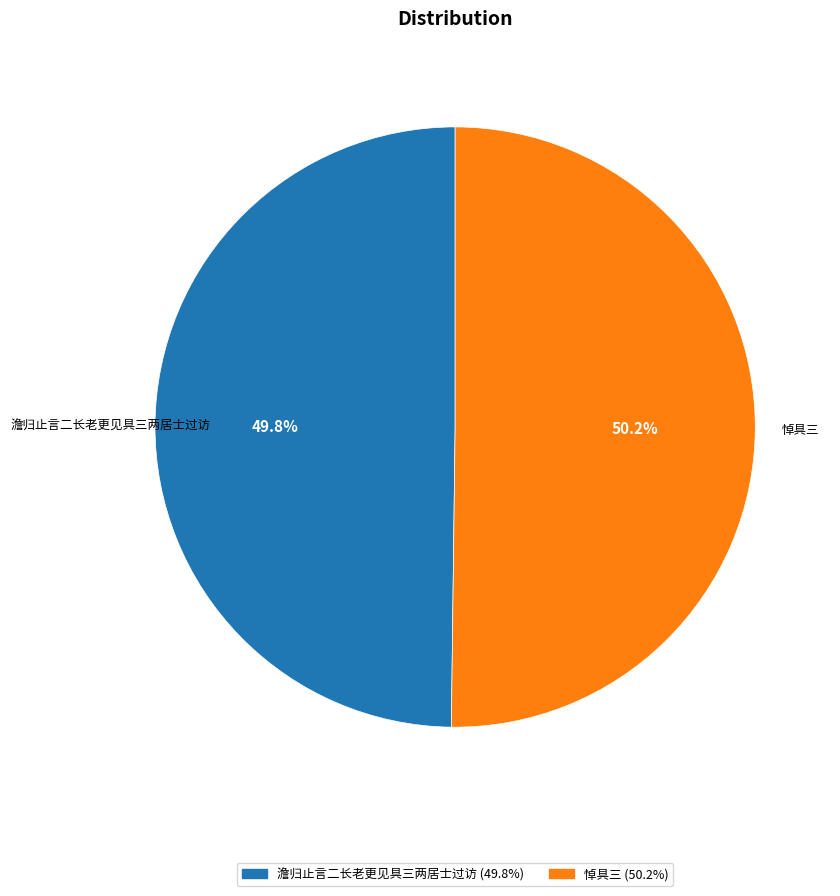

Approximately how many times larger is the value at 悼具三 compared to 澹归止言二长老更见具三两居士过访?

1.0